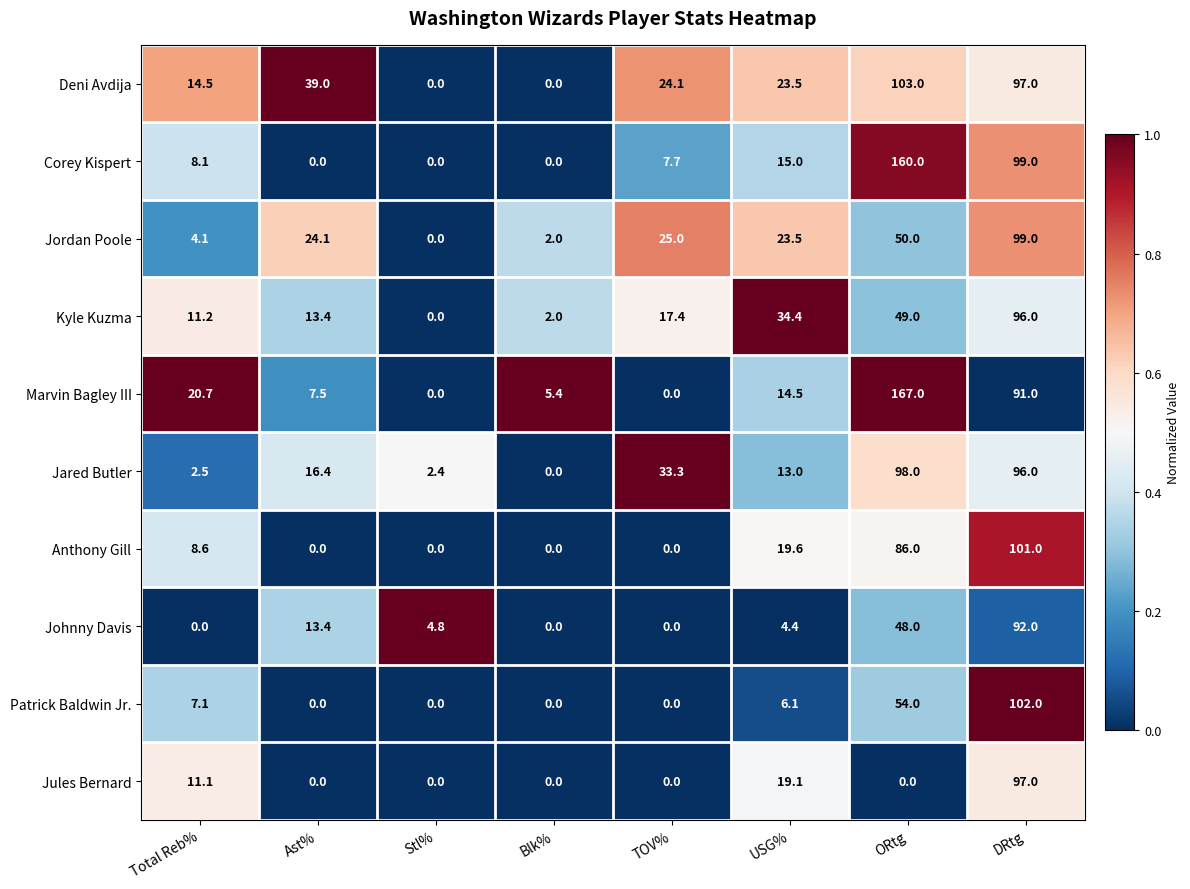

How many series are shown in this chart?

10